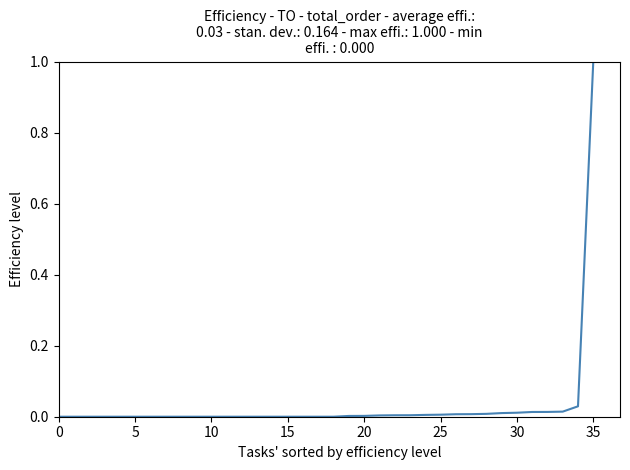

Does the chart have visible grid lines?

No